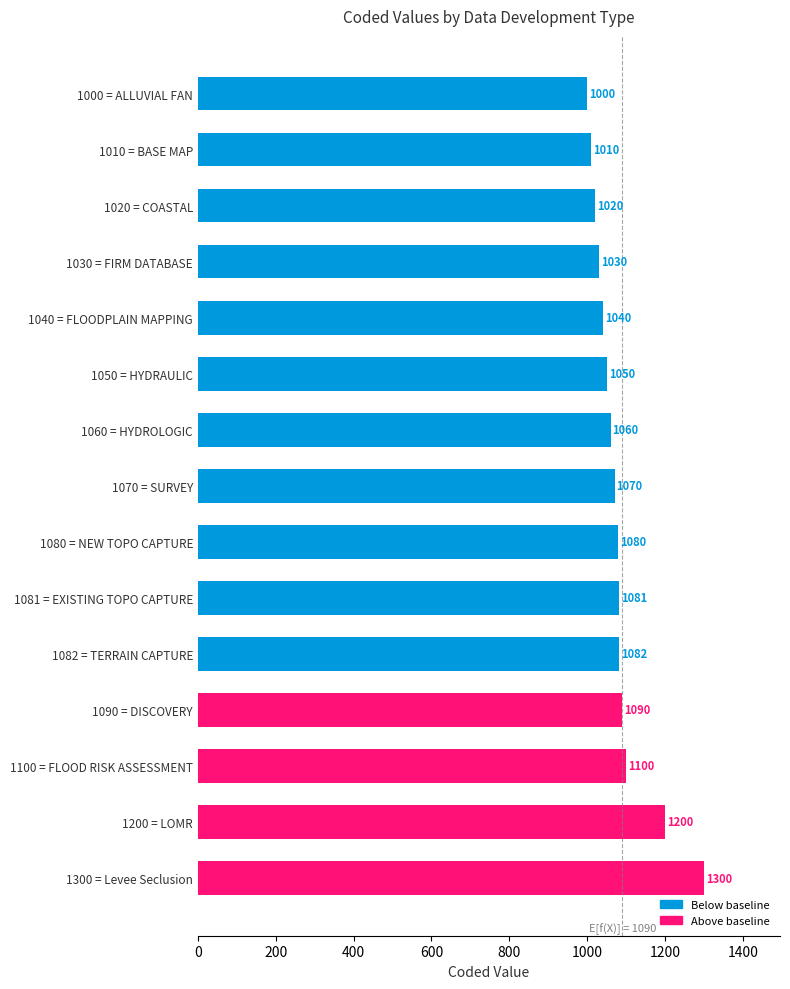

Which has a higher value, 1090 = DISCOVERY or 1081 = EXISTING TOPO CAPTURE?

1090 = DISCOVERY